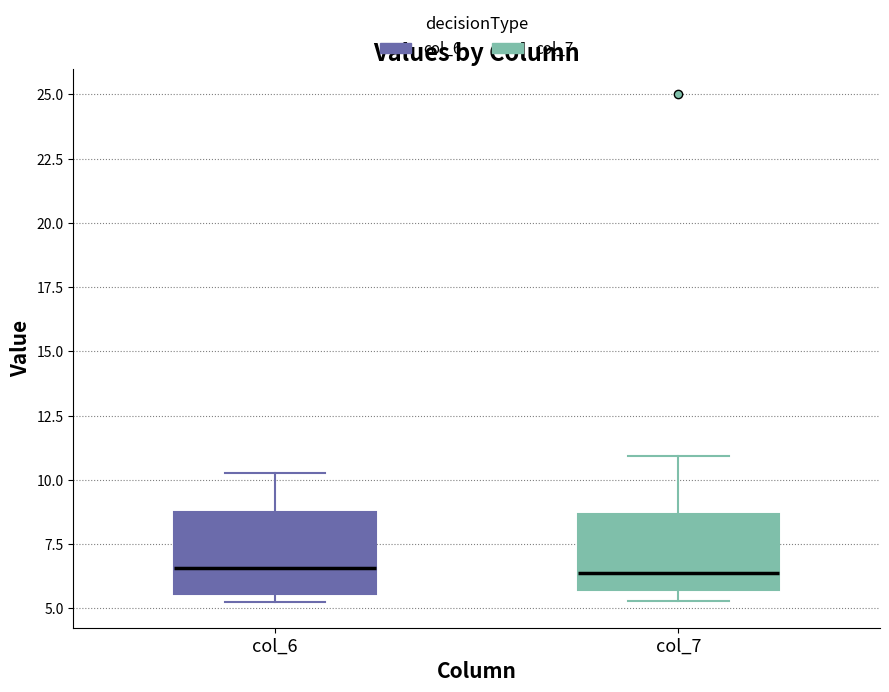

Where does the median line of the box for col_6 sit on the y-axis? The values are not printed on the chart, so give them approximately, as read against the axis.

6.5